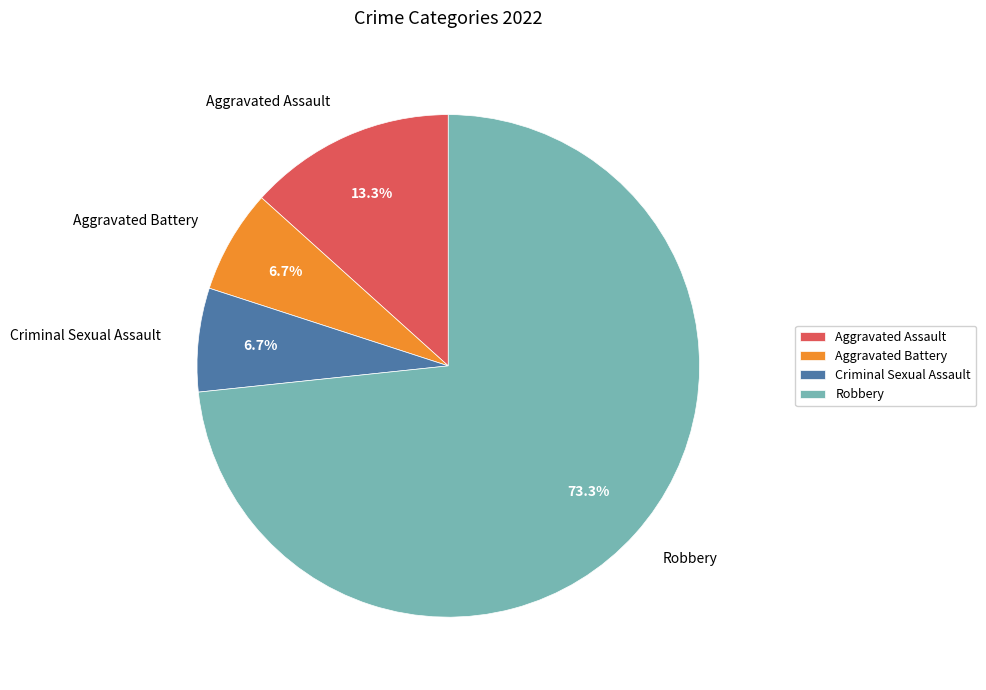

Count the number of slices in the pie.

4